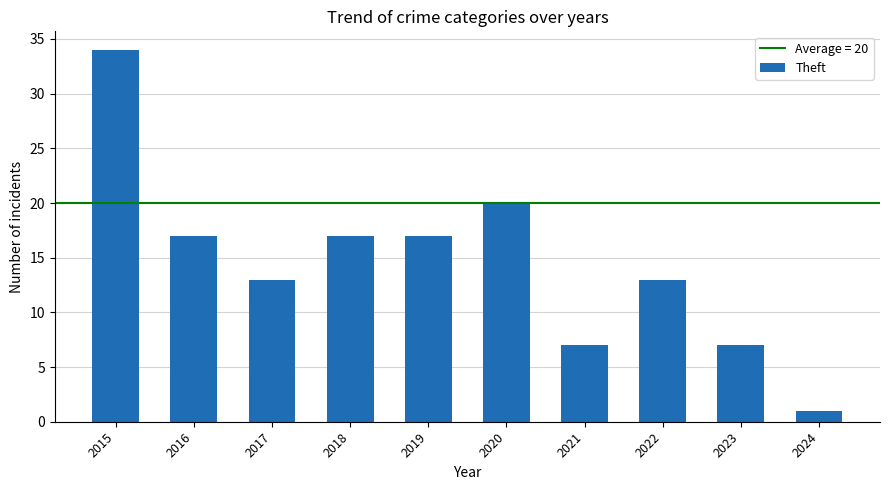

Reading left to right, list all the values displayed in this chart.

2015=34	2016=17	2017=13	2018=17	2019=17	2020=20	2021=7	2022=13	2023=7	2024=1